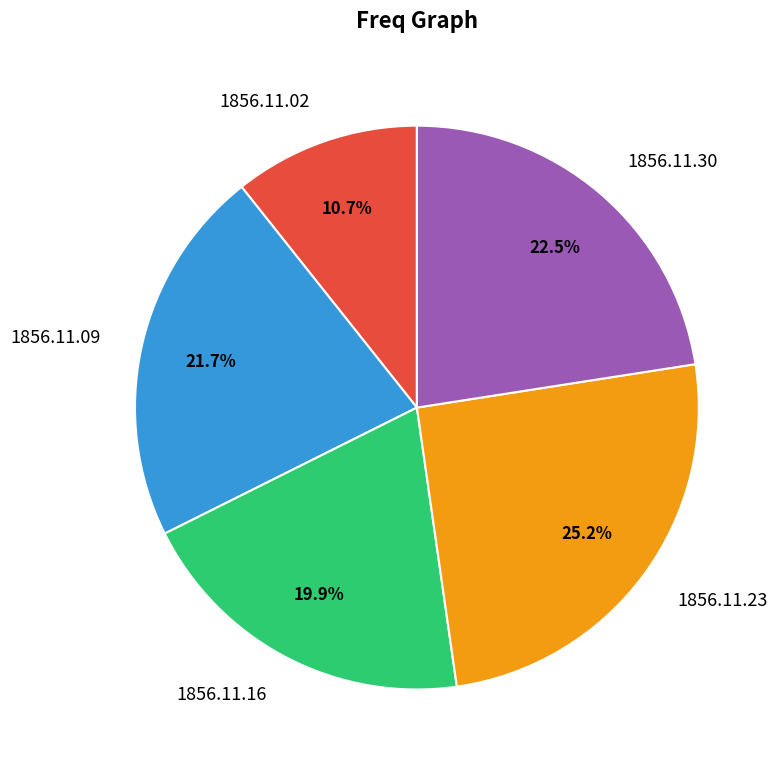

Does 1856.11.30 represent more than half of the total?

No